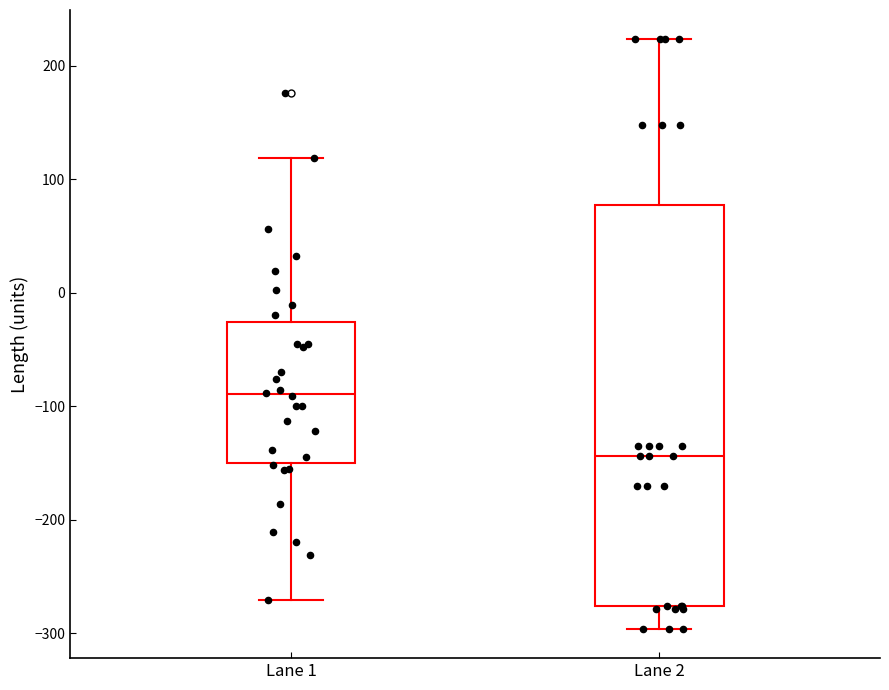

Reading left to right, transcribe this box plot: for each box, give where its median line is, the range the box spans, and where its two whiskers end, as read against the y-axis. The values are not printed on the chart, so give them approximately, as read against the axis.

Lane 1: median -90, box -150 to -30, whiskers -270 to 120
Lane 2: median -140, box -280 to 80, whiskers -300 to 220